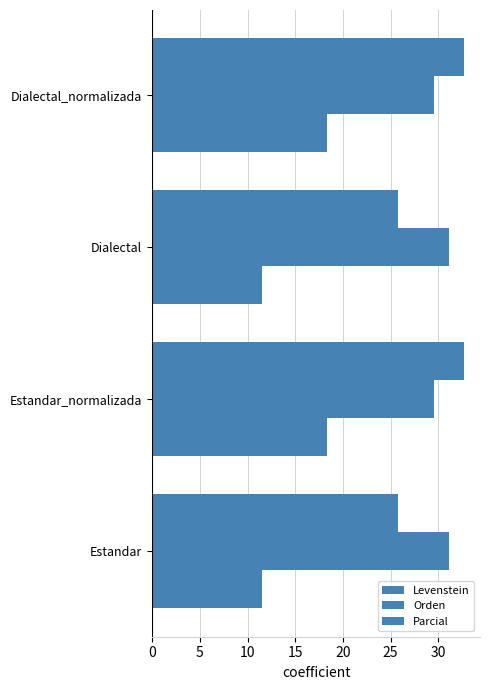

How many data points in Parcial are above 32?

2